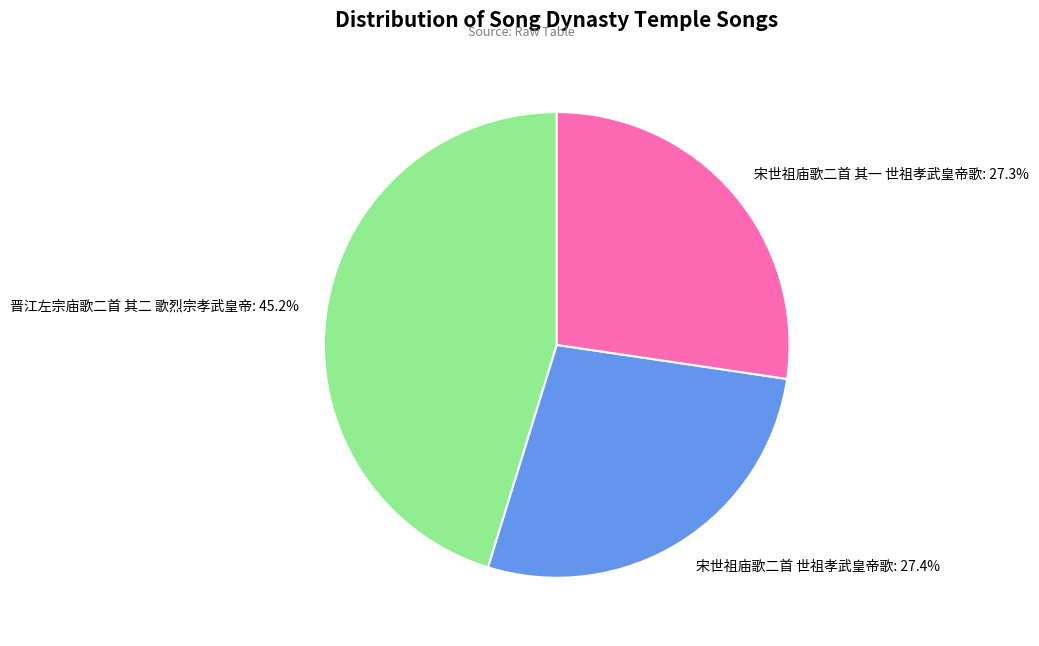

Combined, what portion of the pie is 晋江左宗庙歌二首 其二 歌烈宗孝武皇帝 and 宋世祖庙歌二首 世祖孝武皇帝歌?

72.7%